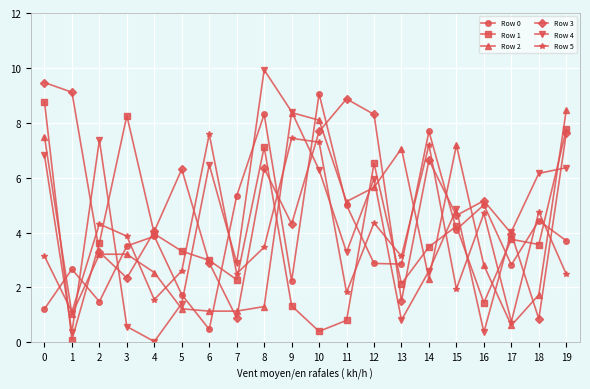

What is the spread (max minus min) of values at 3?

7.7